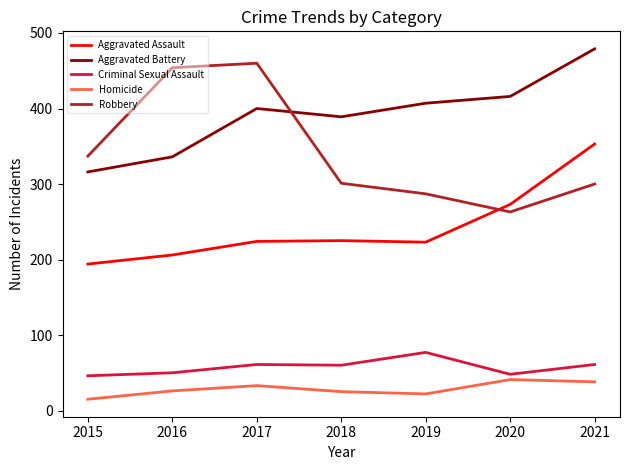

The Criminal Sexual Assault series shows 15 at 2020. True or false?

False